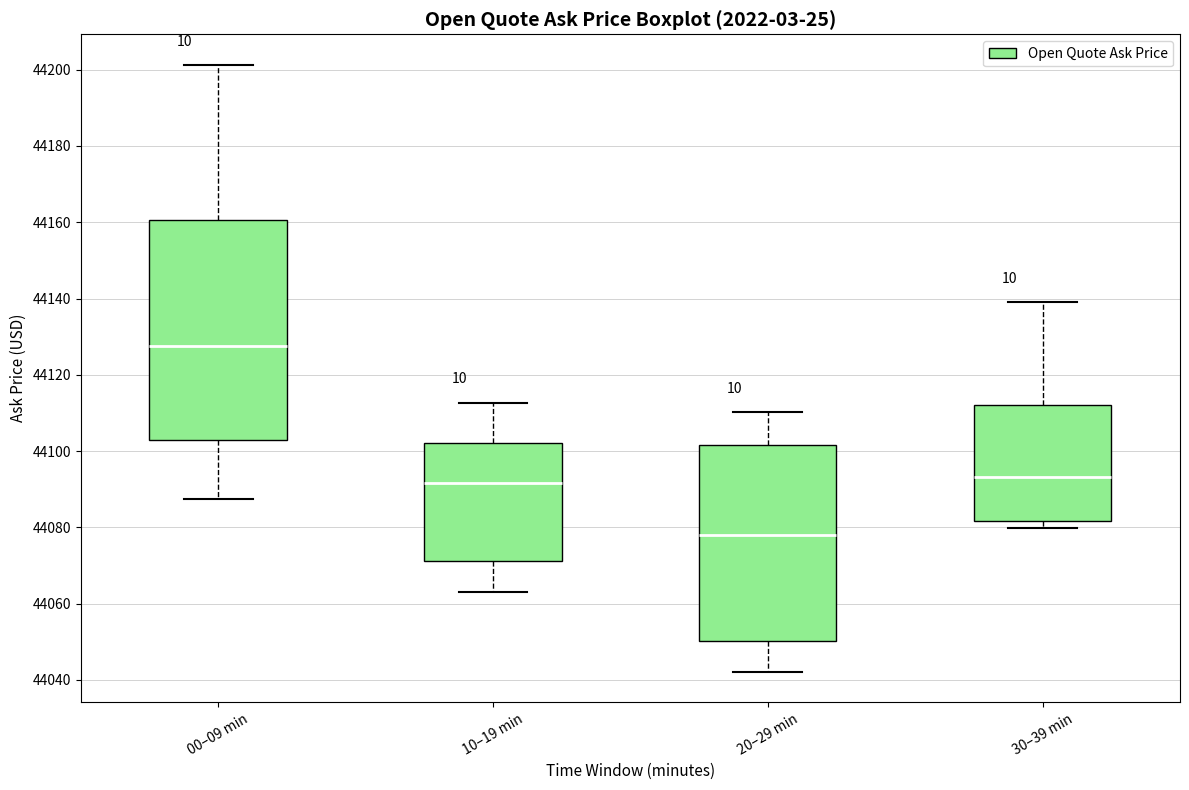

Comparing the boxes themselves (not the whiskers), which one is the tallest?

00–09 min